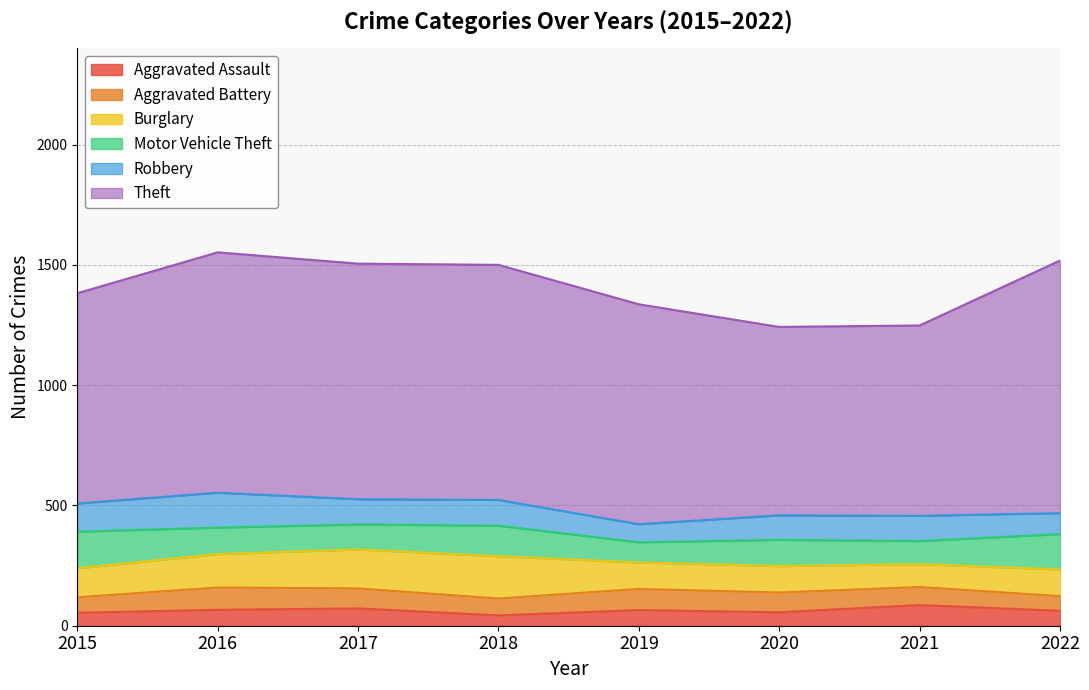

Reading left to right, what are all the values shown in this chart?

Aggravated Assault: 2015=54	2016=66	2017=72	2018=43	2019=65	2020=56	2021=86	2022=62
Aggravated Battery: 2015=64	2016=93	2017=83	2018=70	2019=88	2020=82	2021=75	2022=61
Burglary: 2015=121	2016=139	2017=162	2018=176	2019=110	2020=110	2021=95	2022=111
Motor Vehicle Theft: 2015=152	2016=110	2017=104	2018=127	2019=84	2020=109	2021=96	2022=147
Robbery: 2015=117	2016=145	2017=105	2018=107	2019=75	2020=102	2021=105	2022=87
Theft: 2015=874	2016=999	2017=979	2018=977	2019=914	2020=783	2021=791	2022=1050